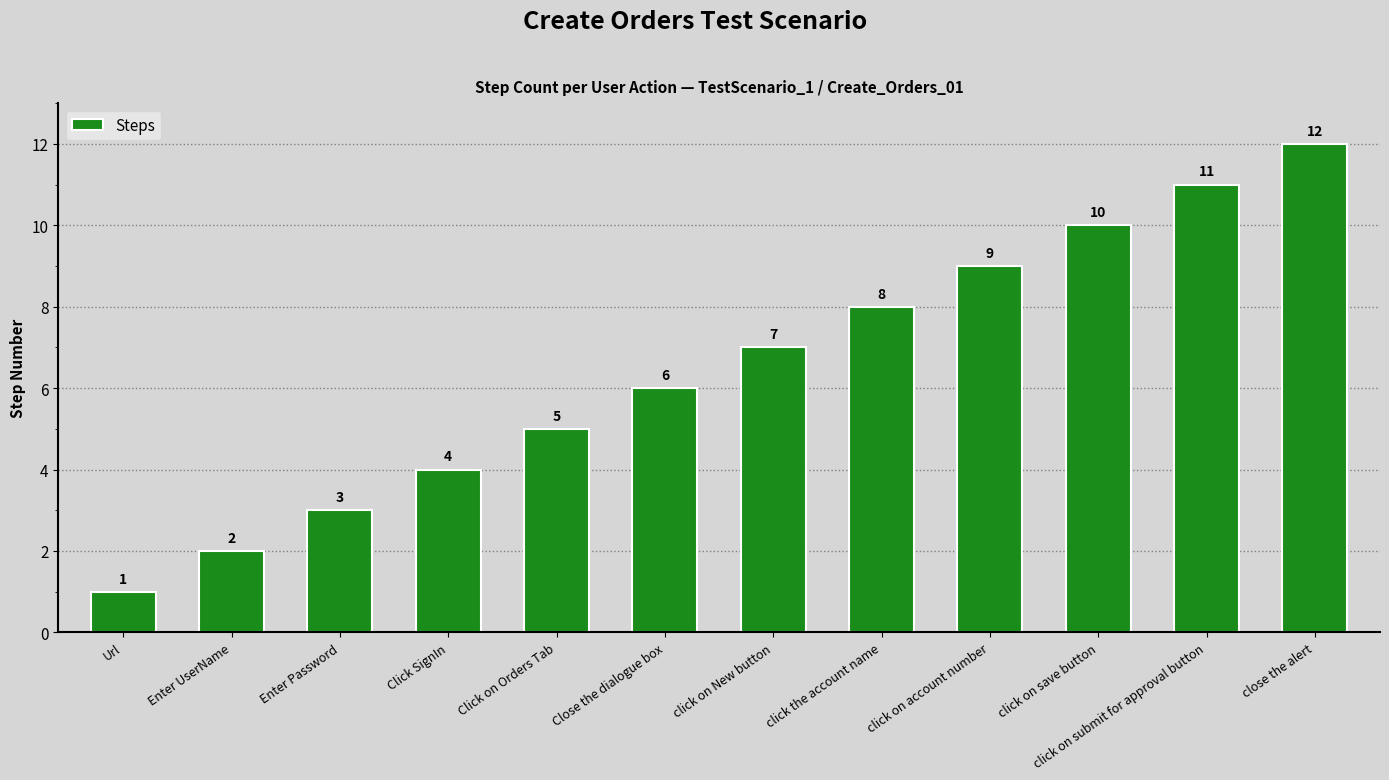

What is the label of the 7th bar from the left?

click on New button